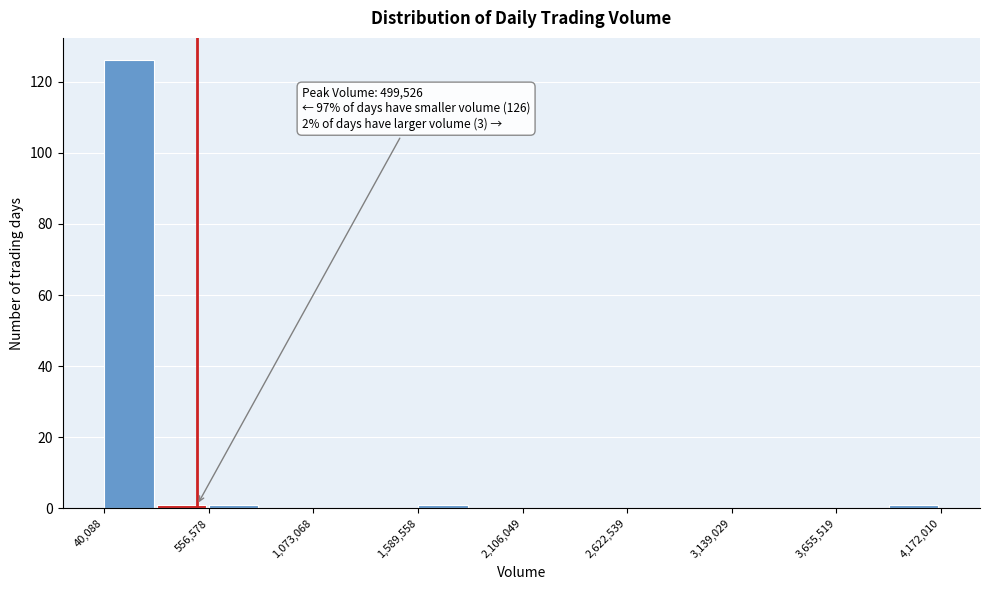

Read against the x-axis, roughly where is the centre of the tallest bar?

200000